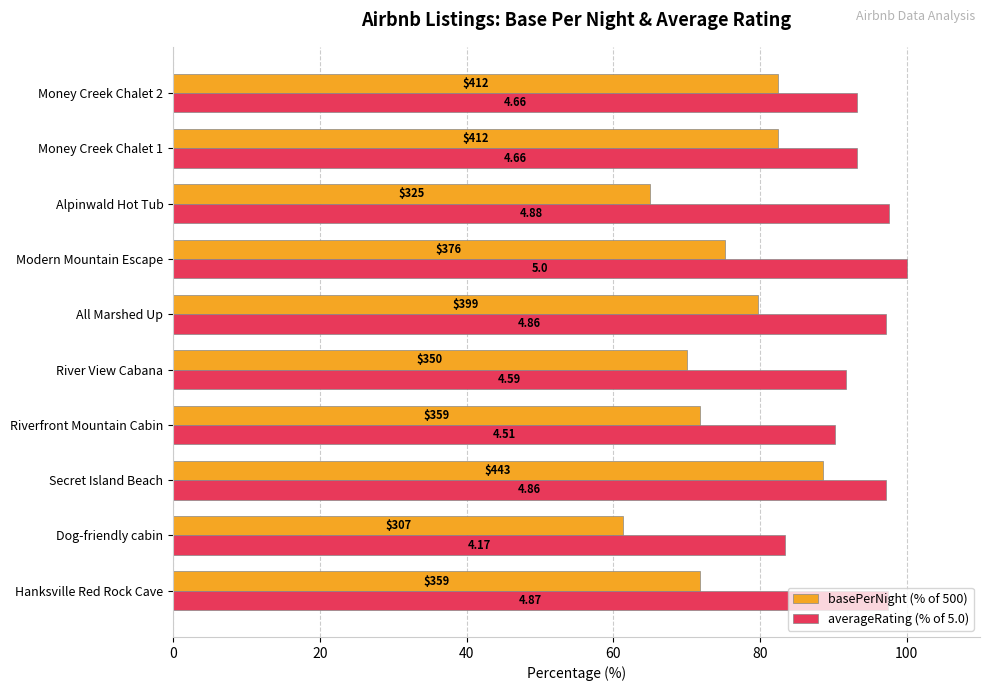

What is the difference between the second highest and minimum values in the averageRating (% of 5.0) series?

14.2